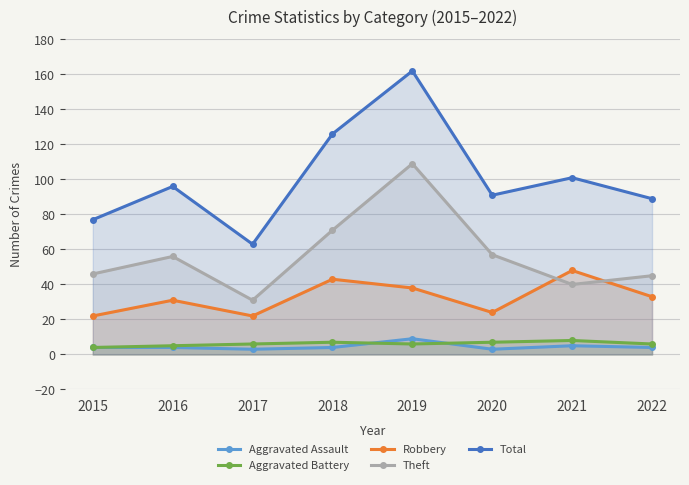

What is the spread (max minus min) of values at 2018?

122